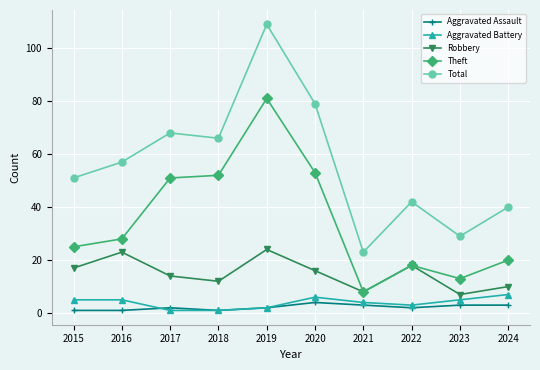

True or false: Robbery has a value of 16 at 2020.

True